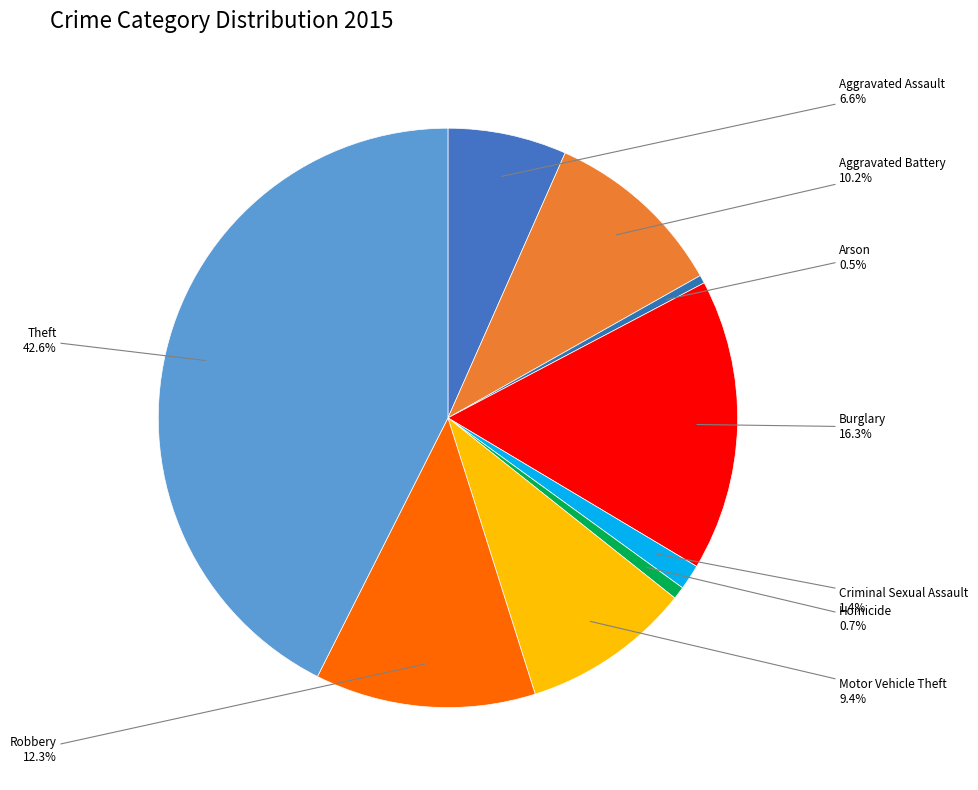

What portion of the pie excludes Robbery?

87.7%